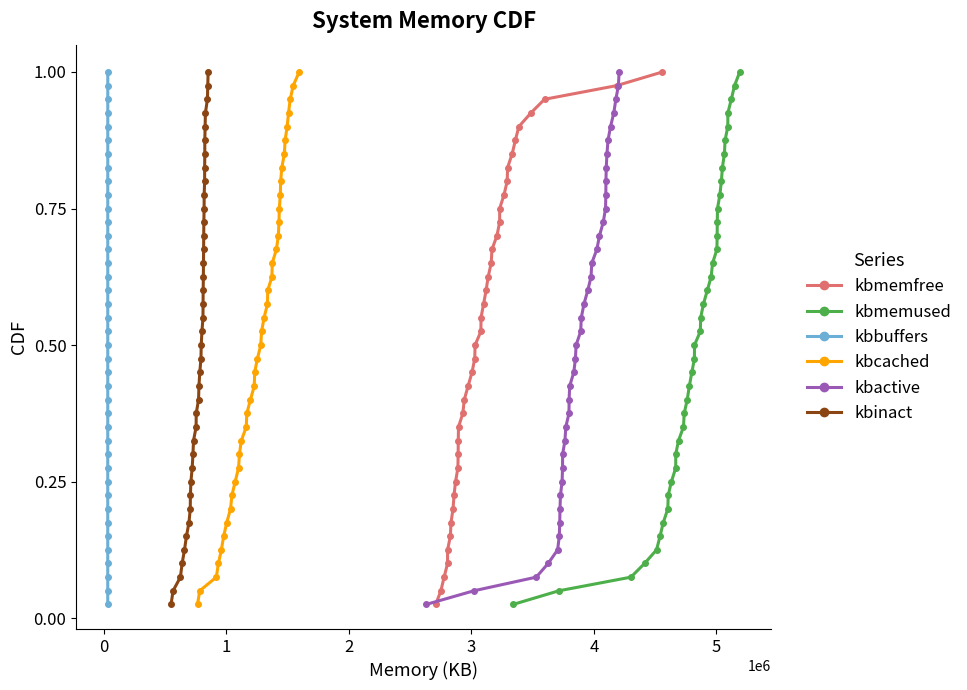

What is the difference between the maximum and minimum values in the kbinact series?

1.0